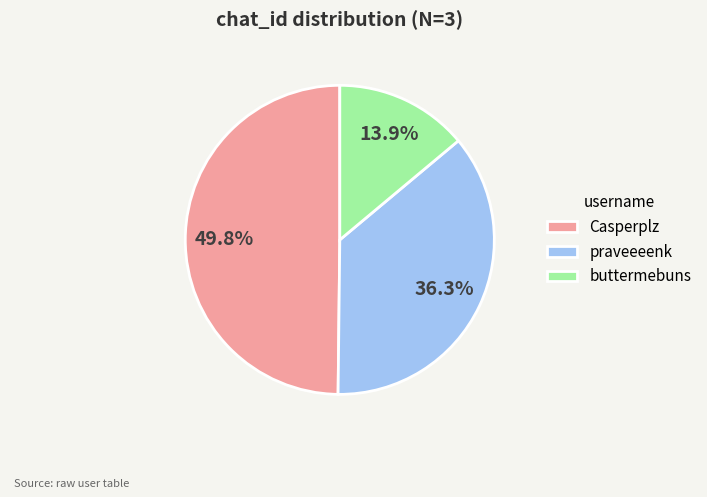

To the nearest percent, what is the difference between the largest and smallest slice percentages?

36%